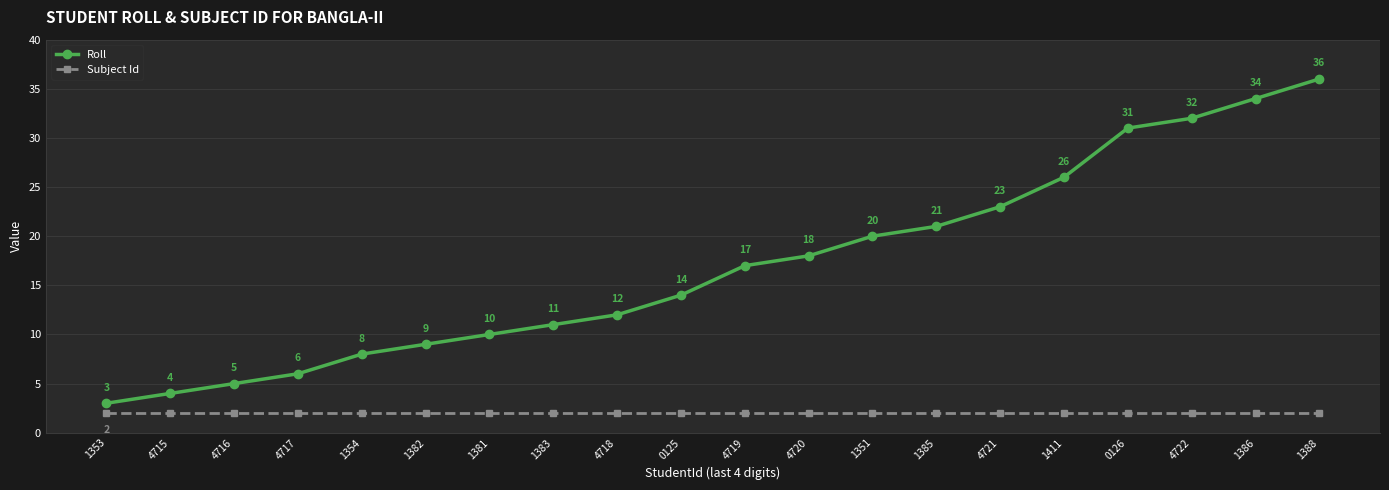

What is the spread (max minus min) of values at 1383?

9